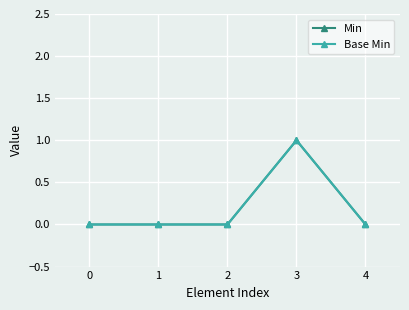

Is this an area chart (filled region under the line)?

No